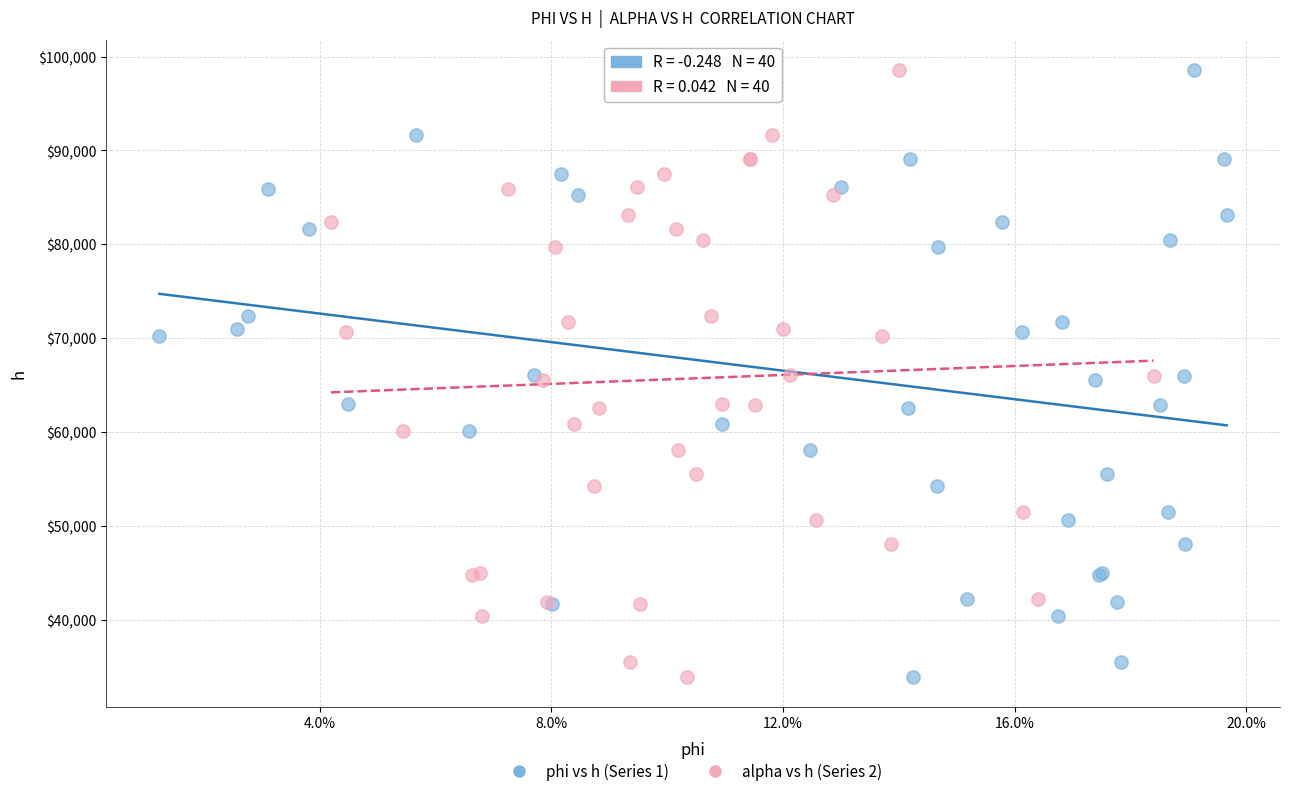

What are all the series names shown in the legend?

phi vs h (Series 1), alpha vs h (Series 2)